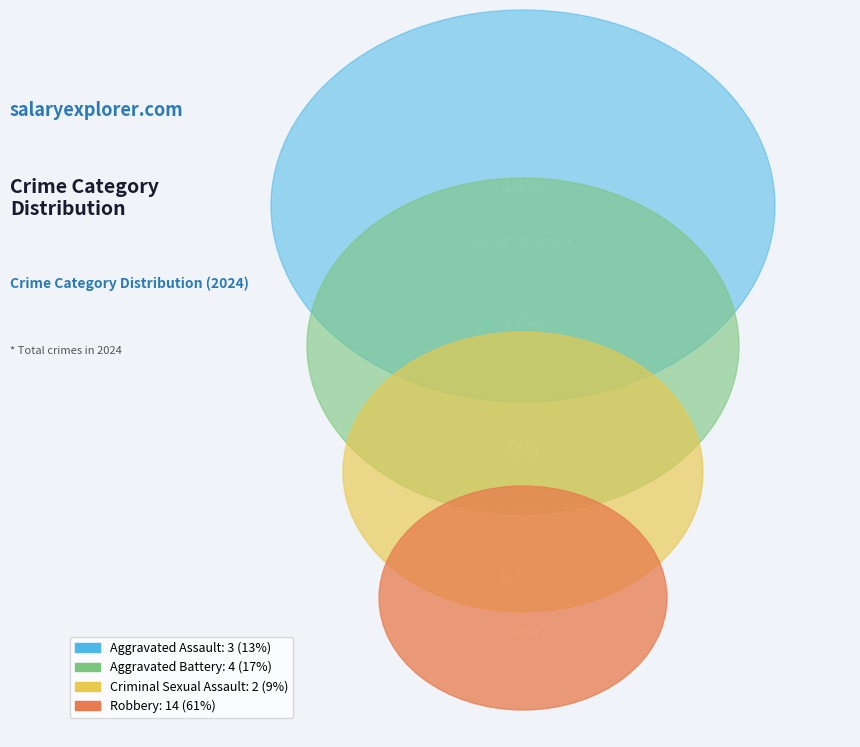

How many slices are in this pie chart?

4